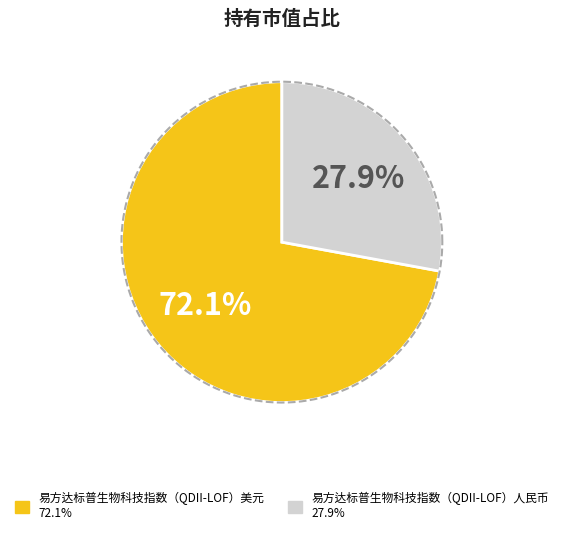

How many segments does this pie chart have?

2